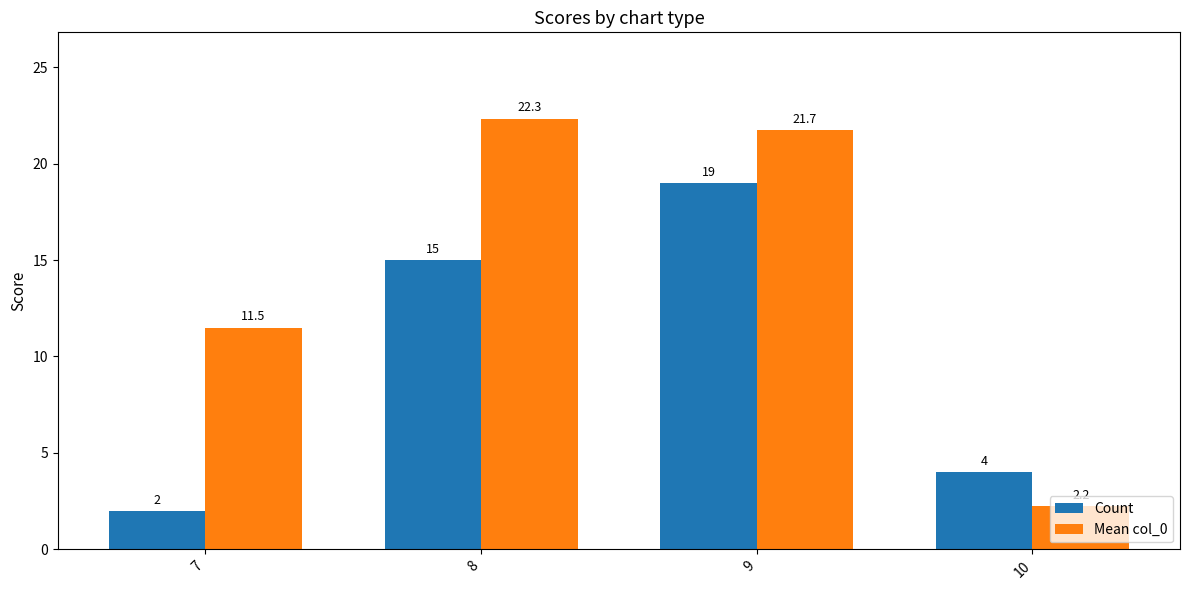

Where is Count nearest to the value 10?

8